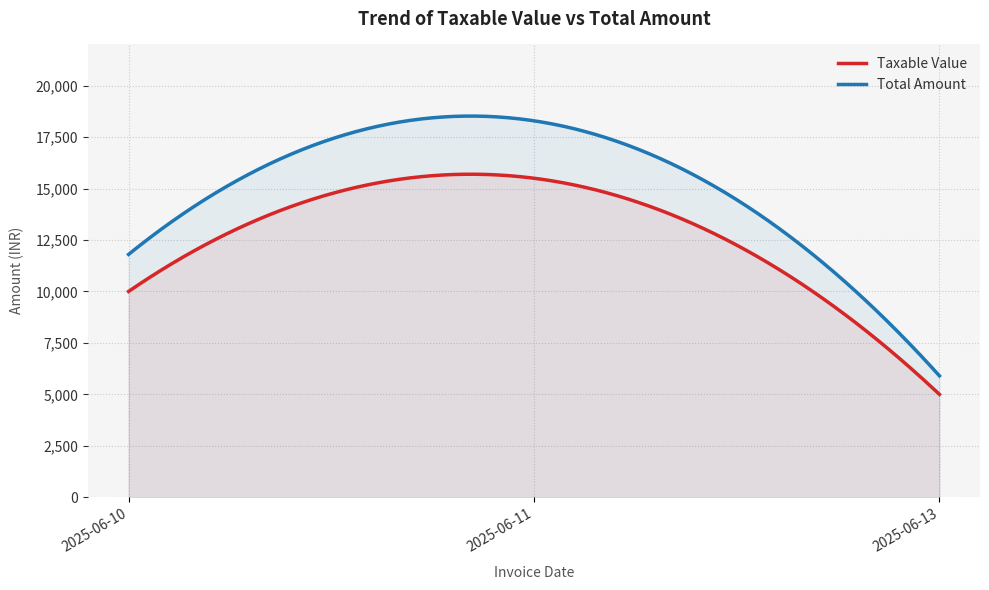

What is the lowest value of the Taxable Value series?

5000.0